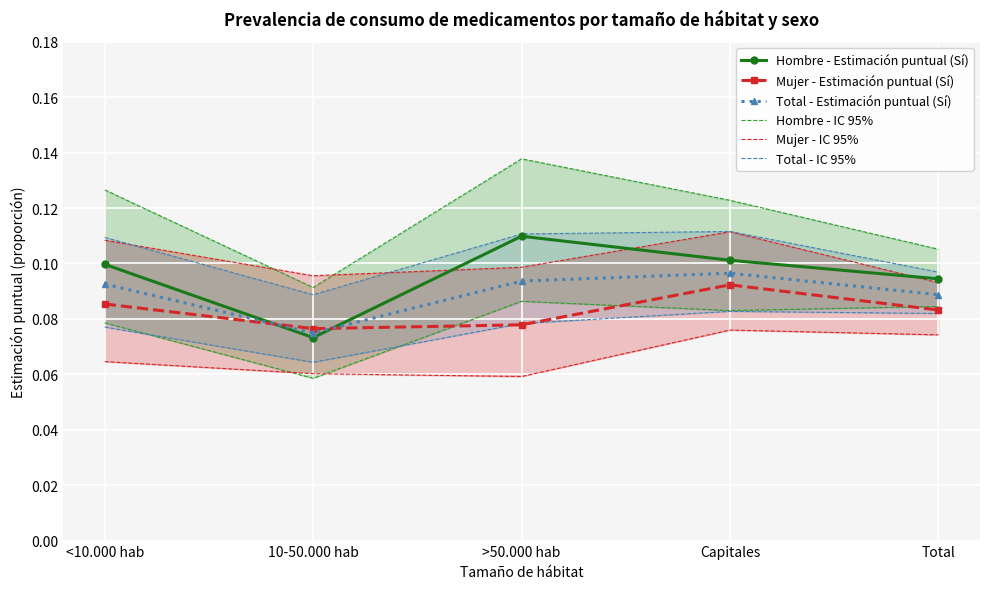

At which label does Total - Estimación puntual (Sí) reach its minimum?

10-50.000 hab